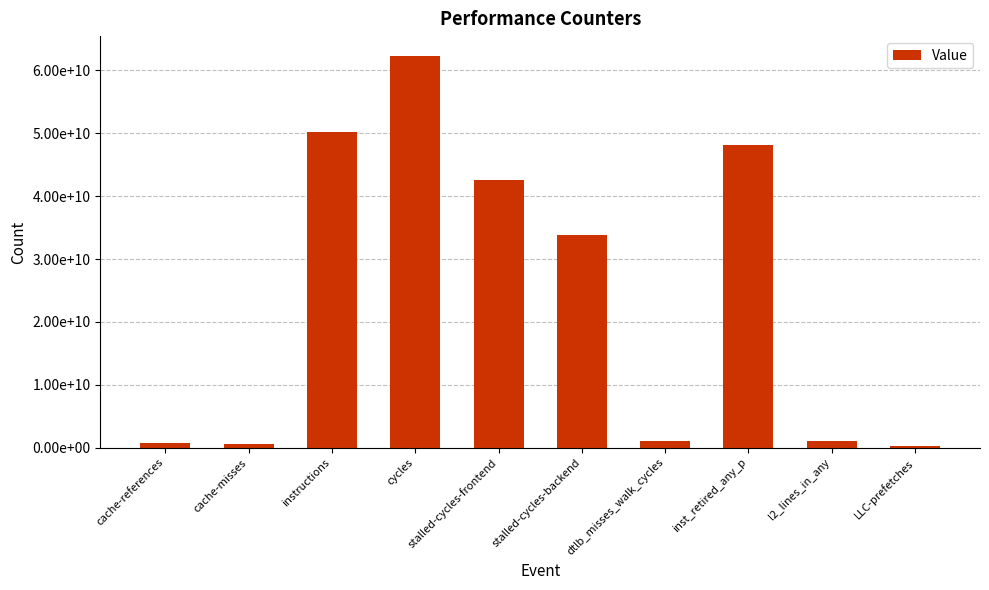

Which category has the lowest value across all series?

LLC-prefetches